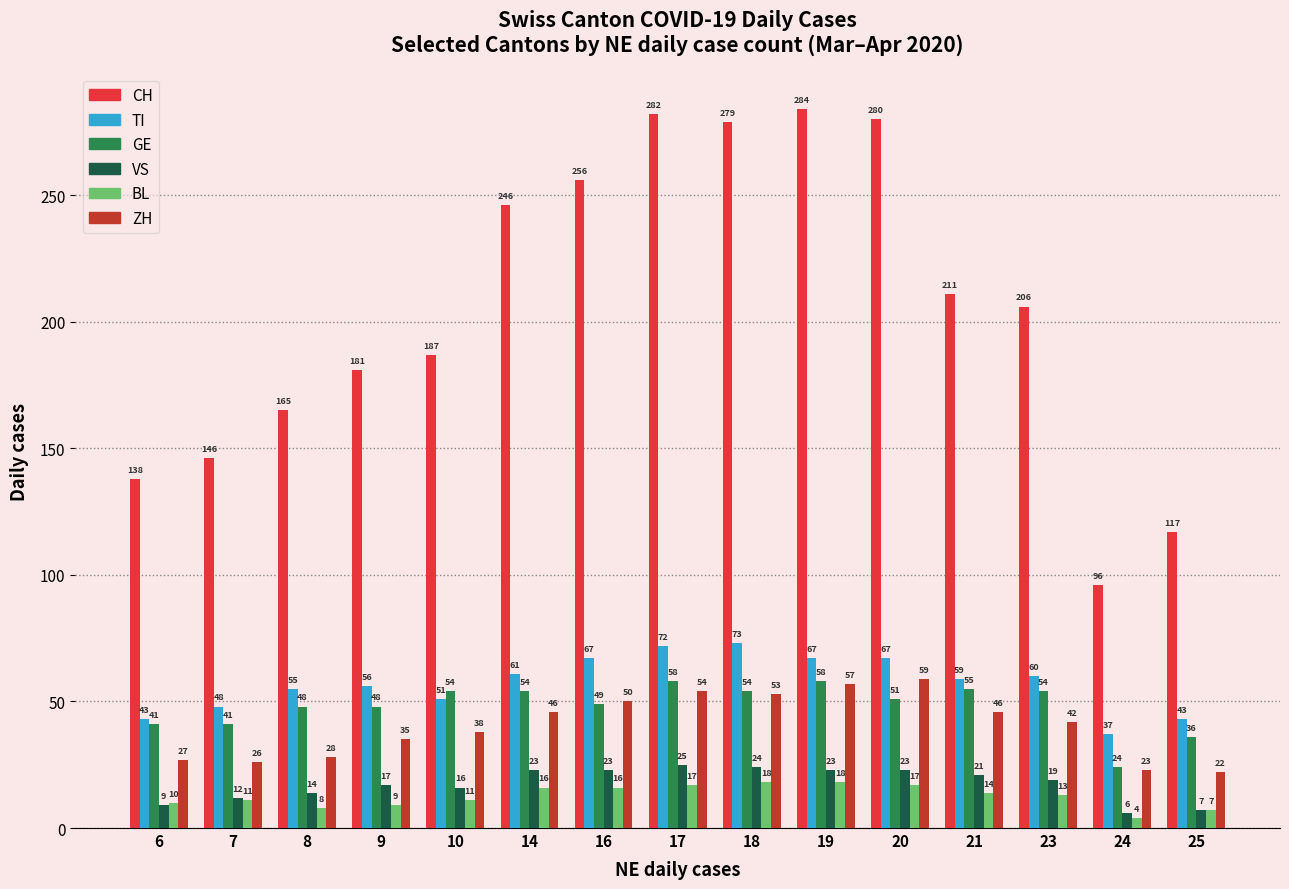

What is the difference between the maximum and second lowest values in the GE series?

22